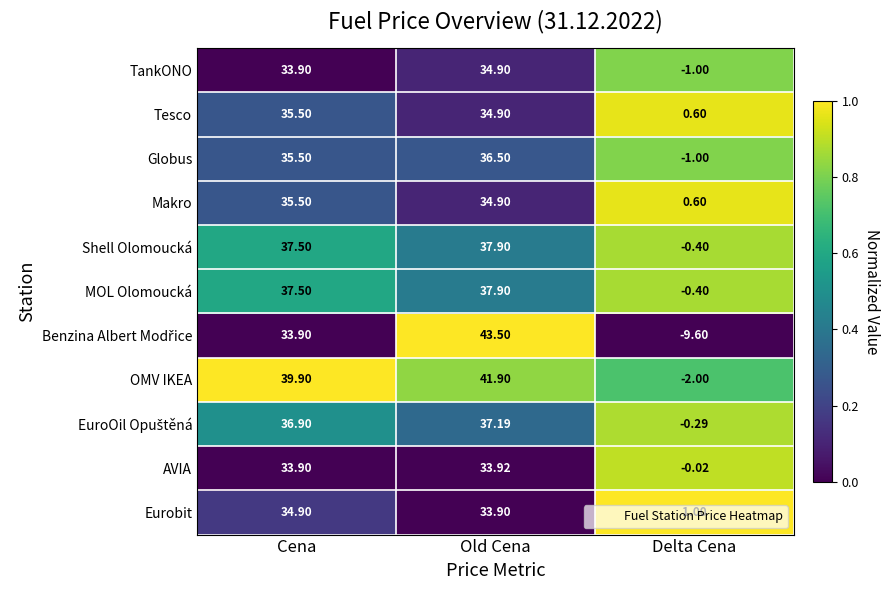

Which category has the highest value in the Tesco series?

Cena